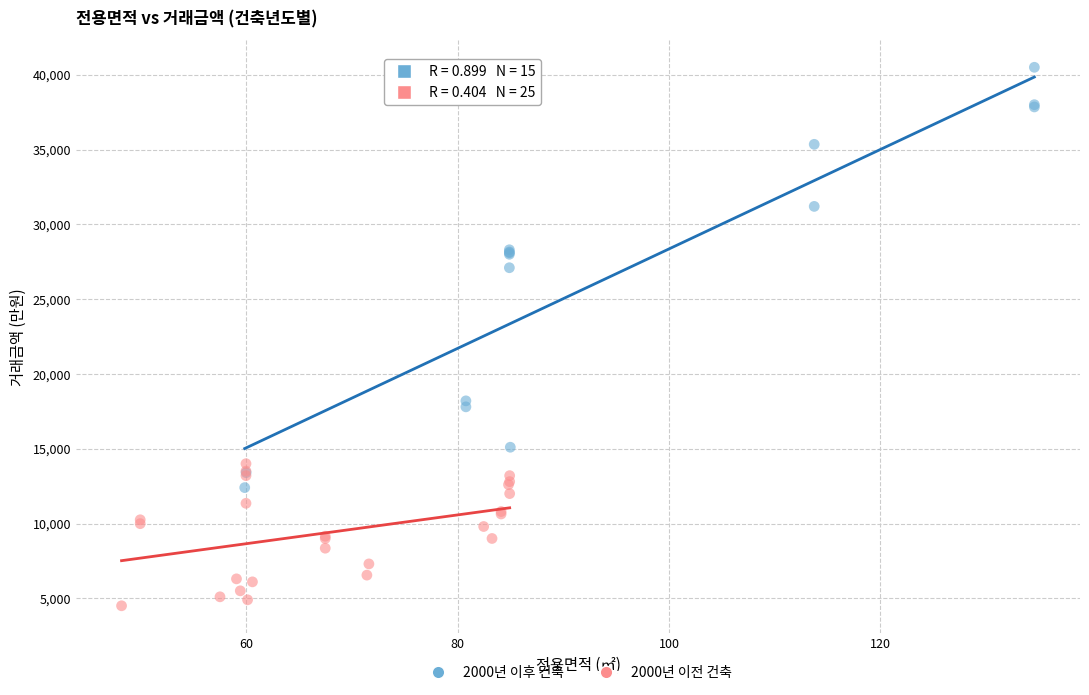

Which series has the widest spread of Y values?

2000년 이후 건축